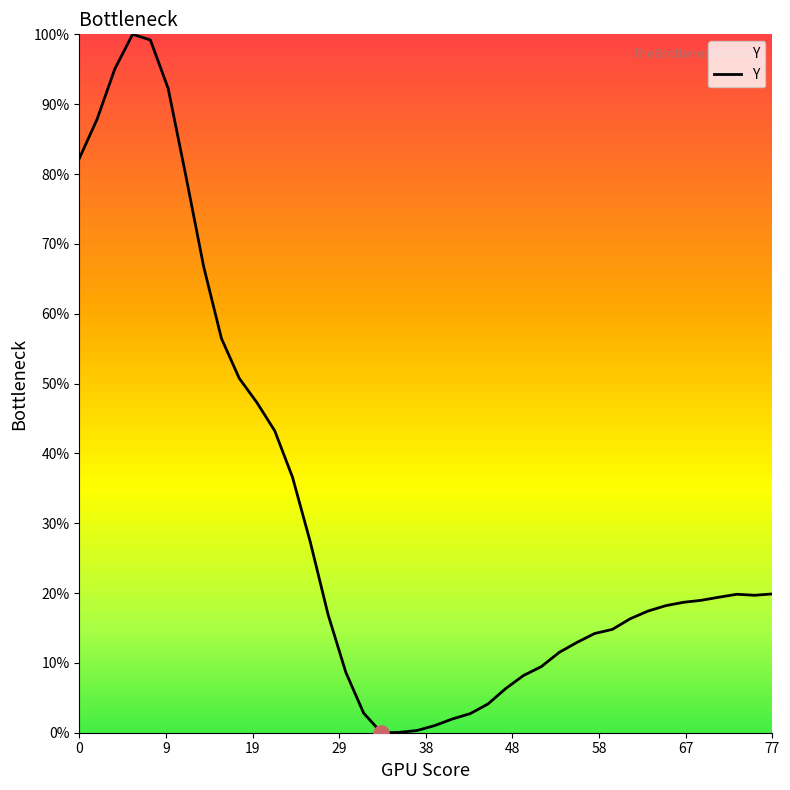

What is the greatest value displayed?

100.0